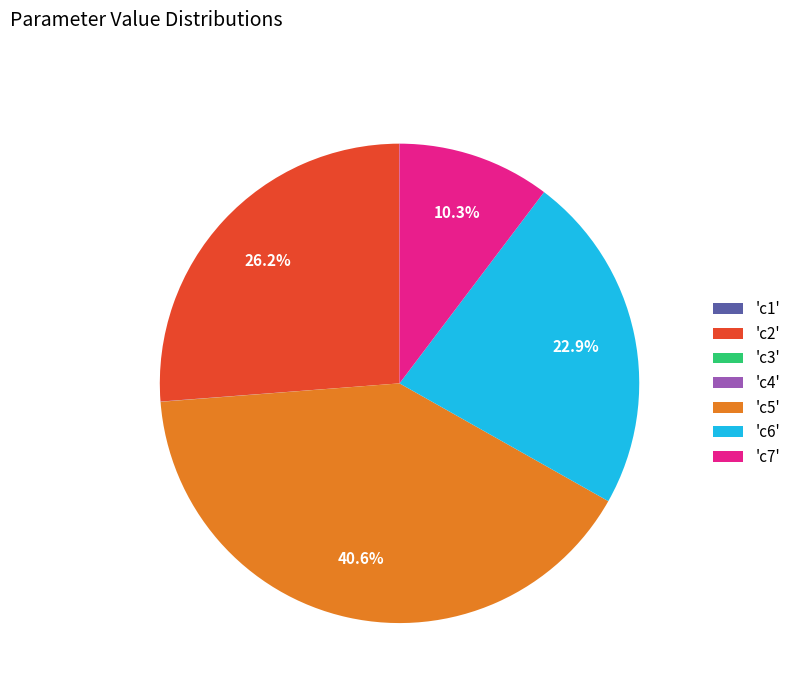

Is there a majority slice in this chart?

No